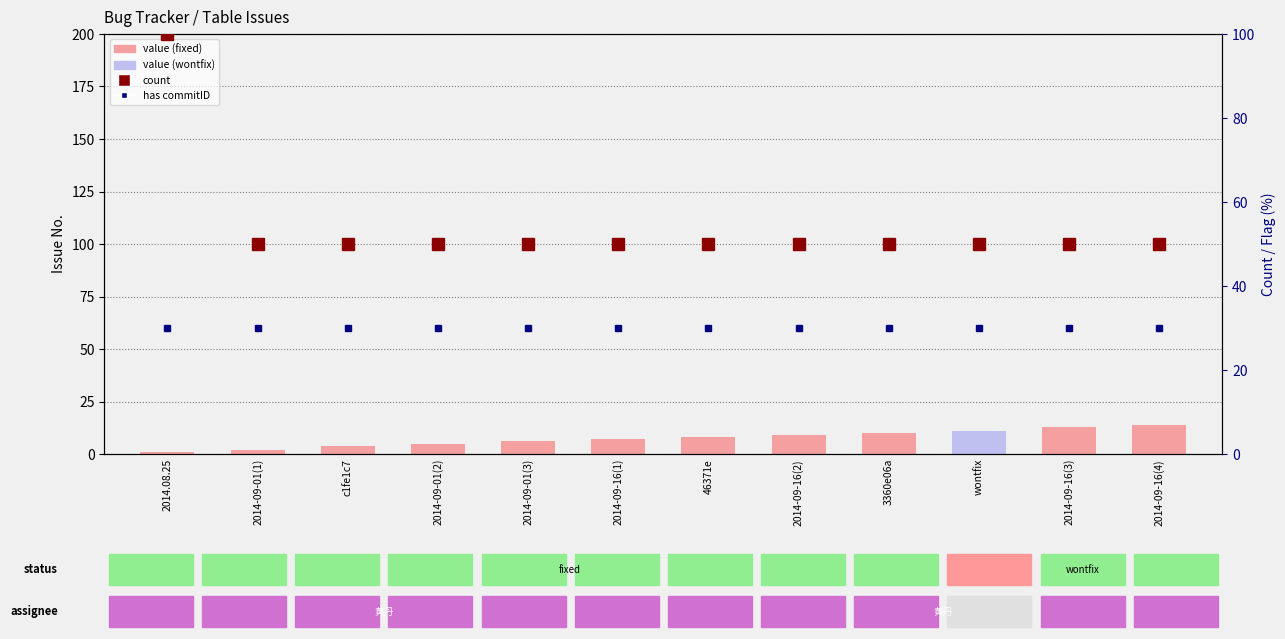

What is the label of the 3rd bar from the right?

wontfix